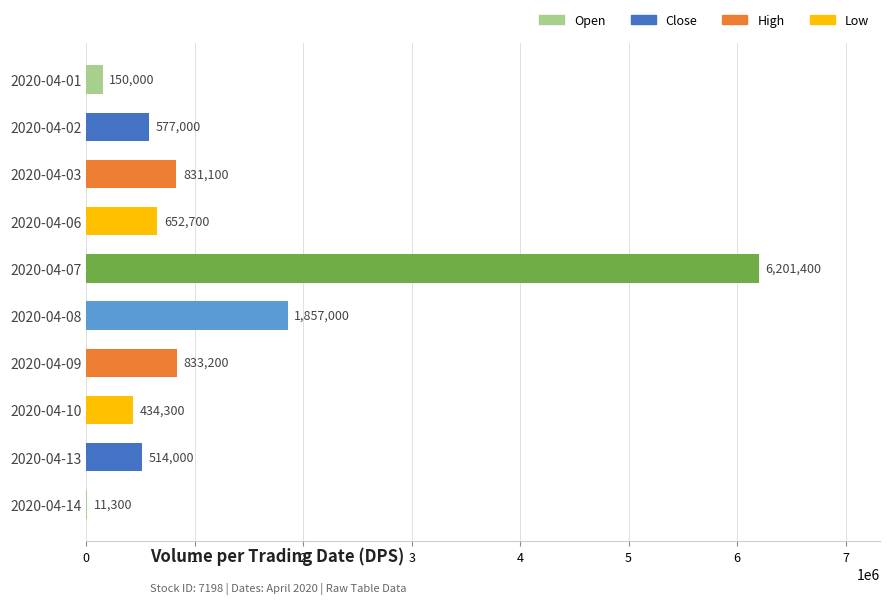

Reading top to bottom, what are all the values shown in this chart?

2020-04-01=150000	2020-04-02=577000	2020-04-03=831100	2020-04-06=652700	2020-04-07=6201400	2020-04-08=1857000	2020-04-09=833200	2020-04-10=434300	2020-04-13=514000	2020-04-14=11300